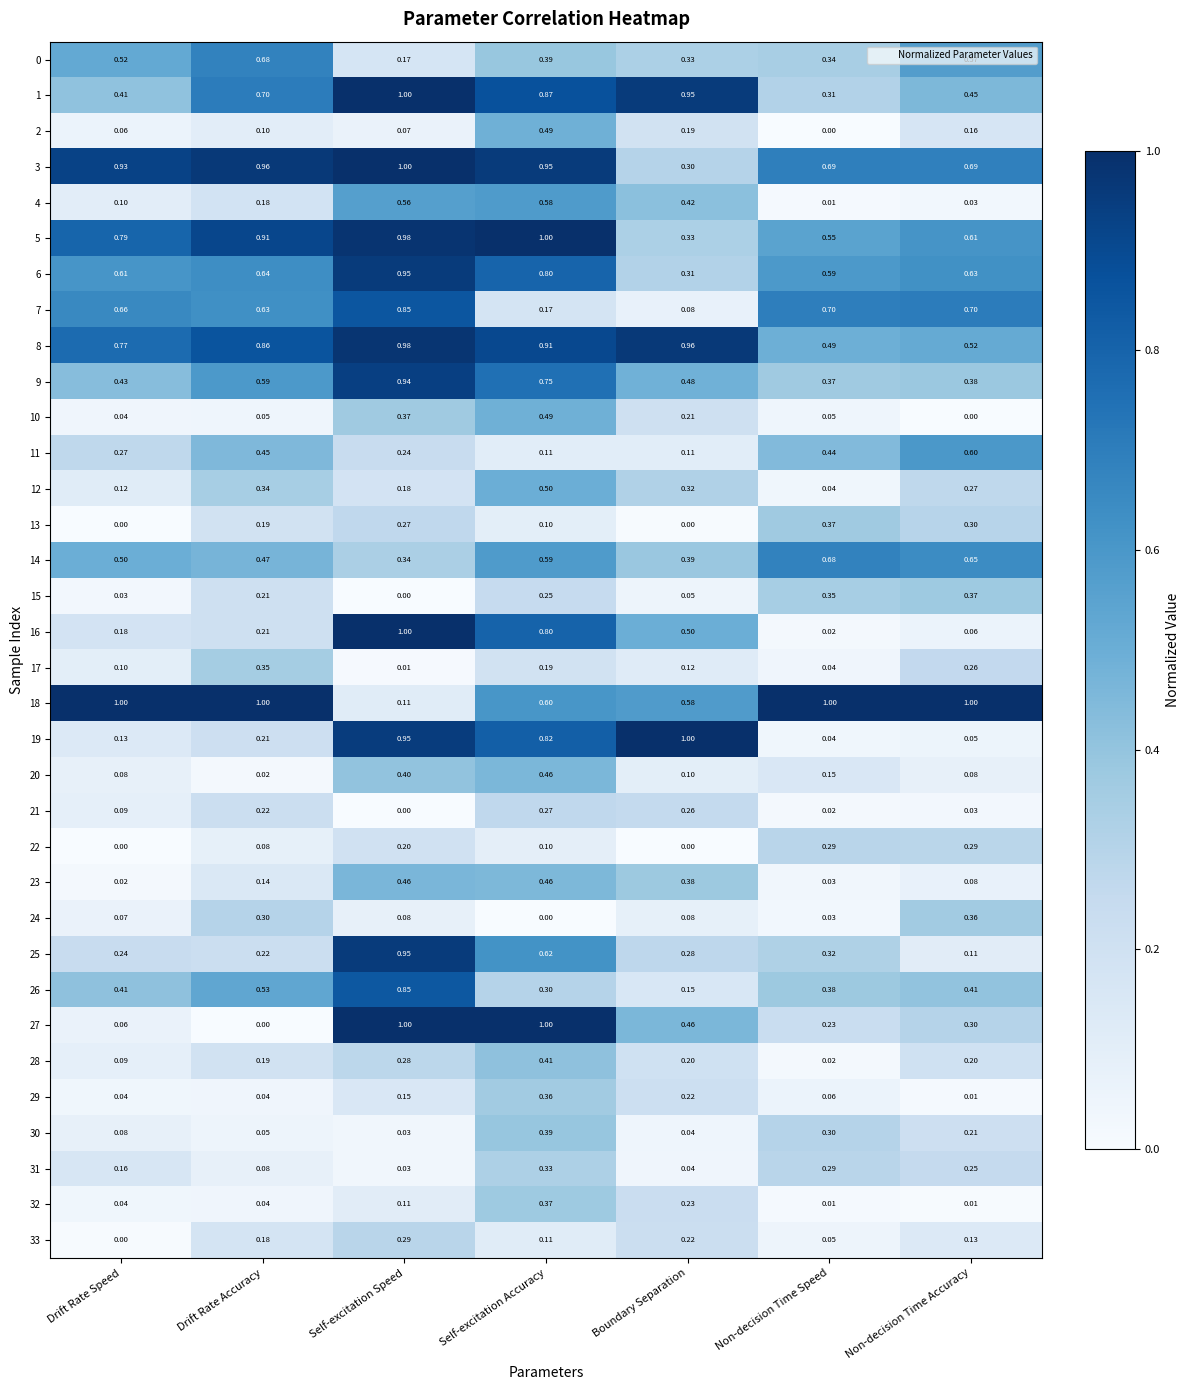

Where is 9 nearest to the value 0?

Non-decision Time Speed